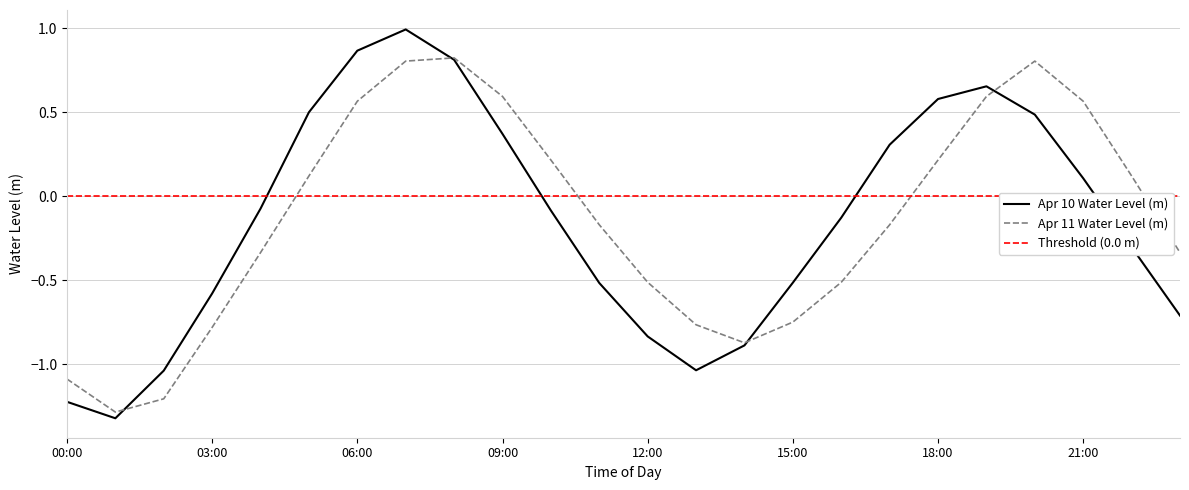

What position from the left is 17:00?

18